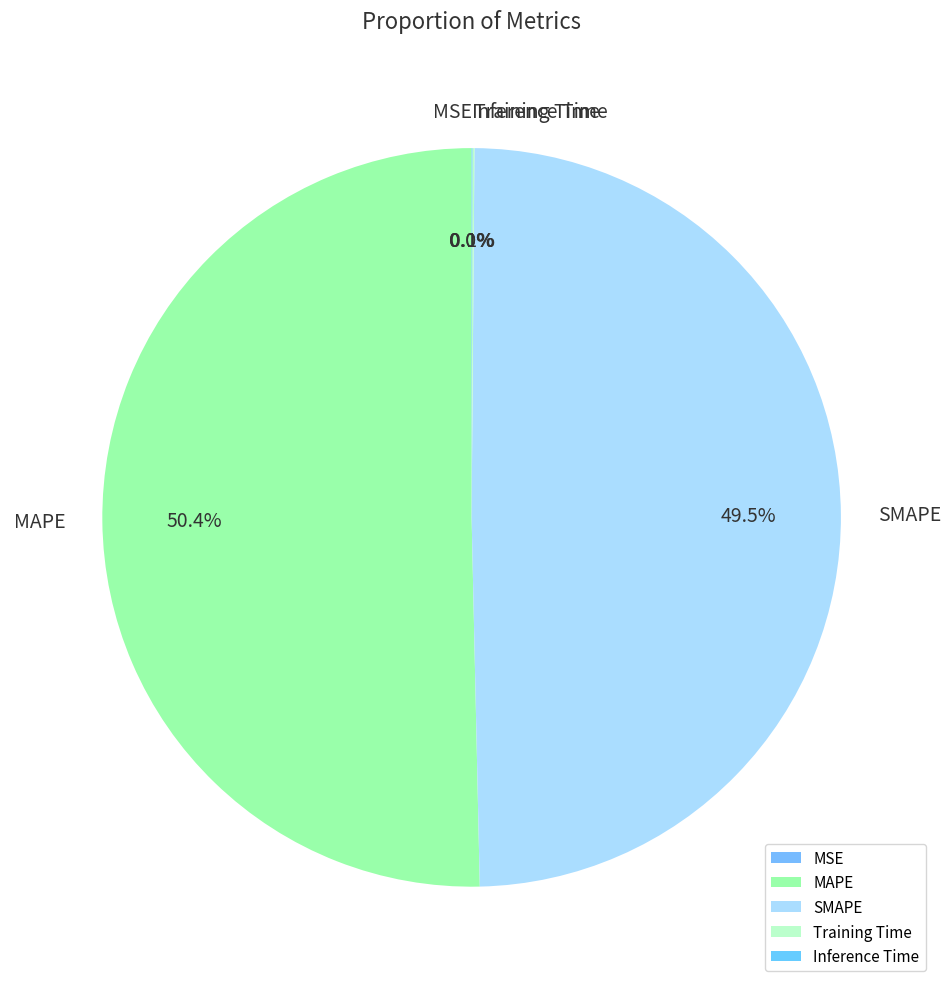

How much of the chart is everything except SMAPE?

50.5%